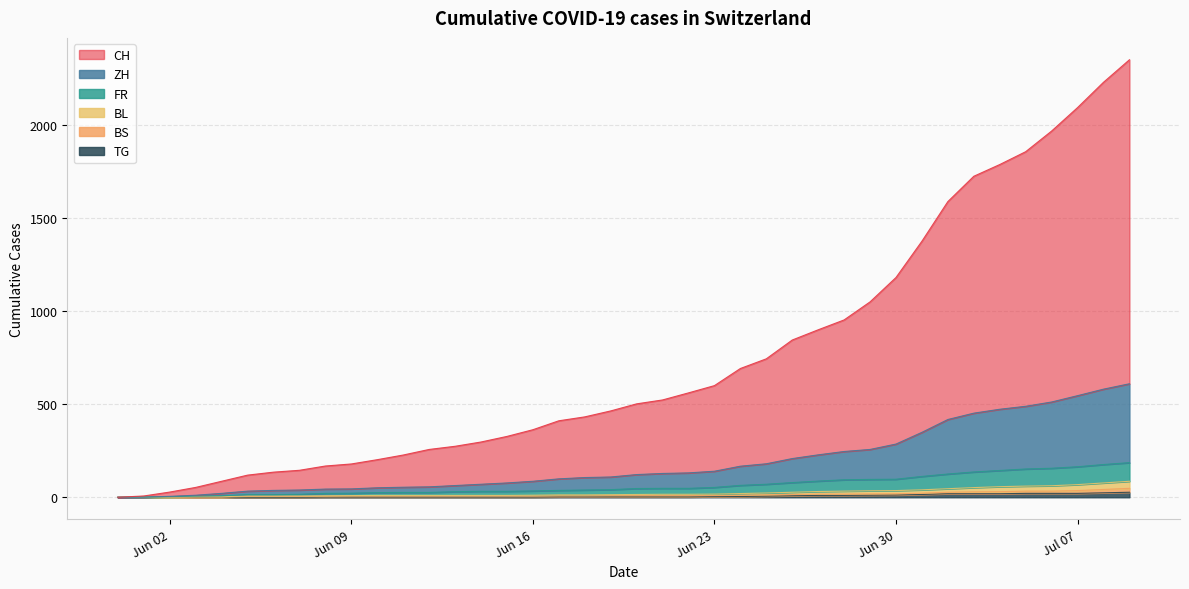

What is the average value of the FR series?

64